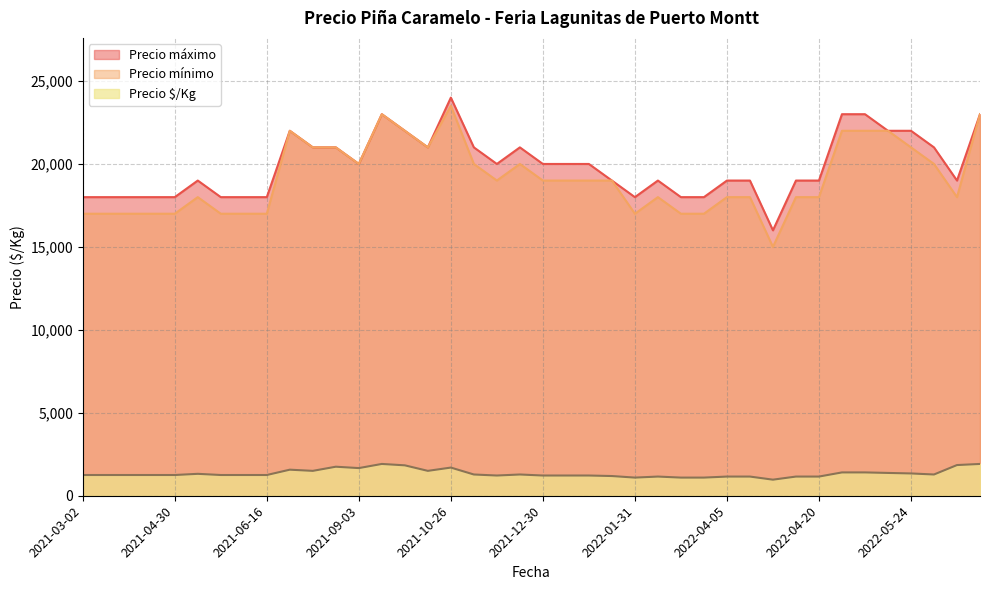

True or false: Precio mínimo and Precio máximo intersect in this chart.

False